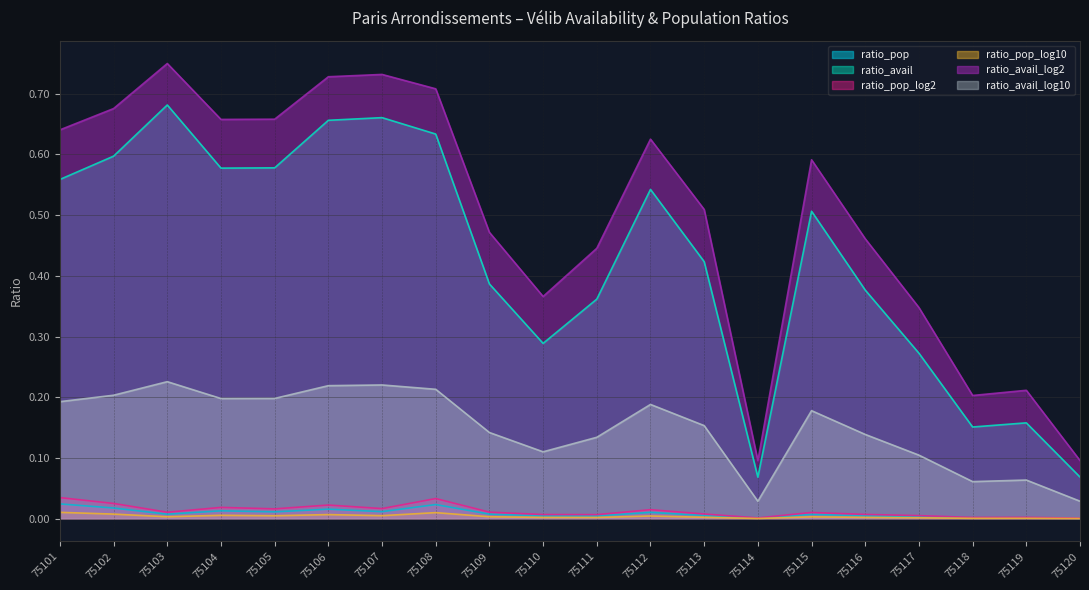

True or false: ratio_avail has a value of 0.6 at 75116.

False